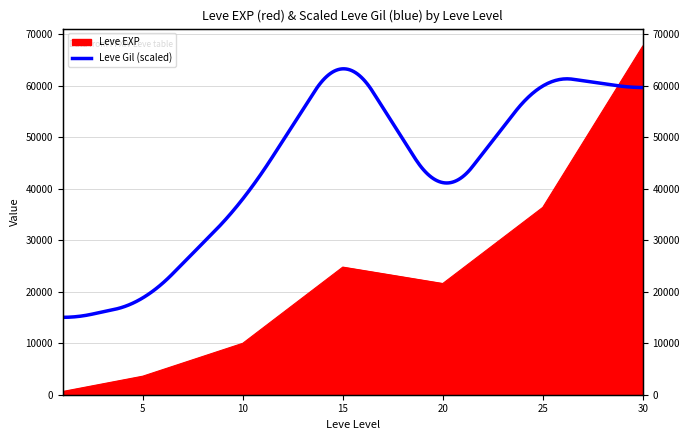

At which category does the chart reach its minimum across all series?

1